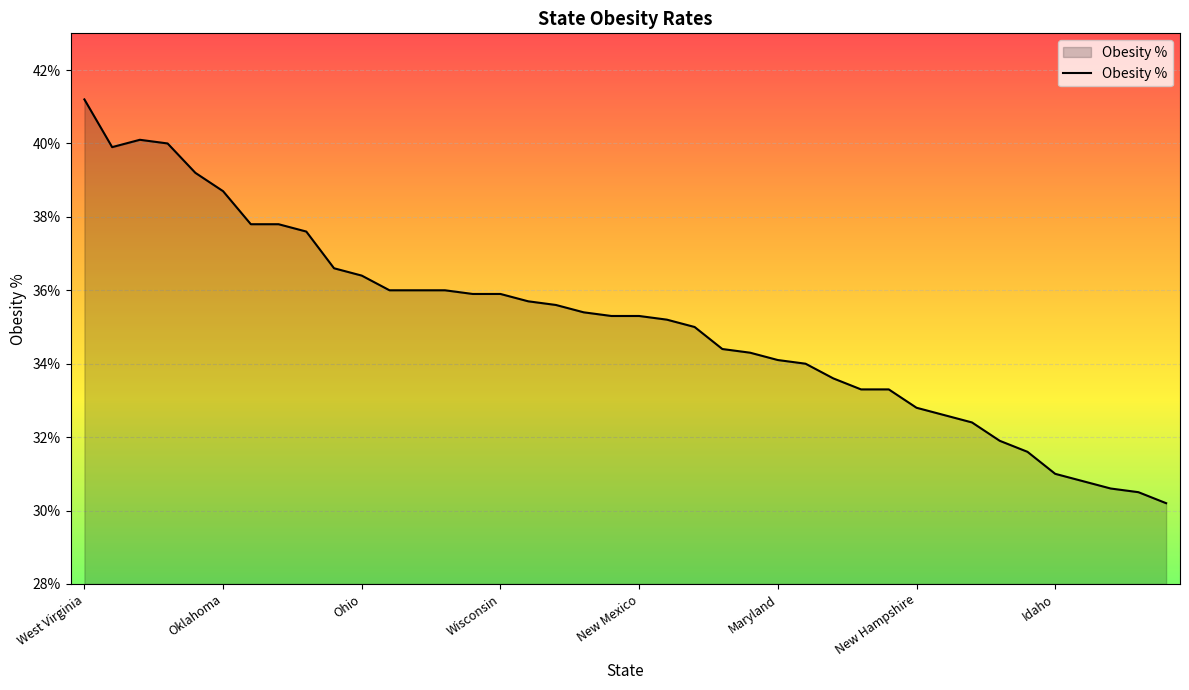

Reading left to right, list all the values displayed in this chart.

0.4	0.4	0.4	0.4	0.4	0.4	0.4	0.4	0.4	0.4	0.4	0.4	0.4	0.4	0.4	0.4	0.4	0.4	0.4	0.4	0.4	0.4	0.3	0.3	0.3	0.3	0.3	0.3	0.3	0.3	0.3	0.3	0.3	0.3	0.3	0.3	0.3	0.3	0.3	0.3